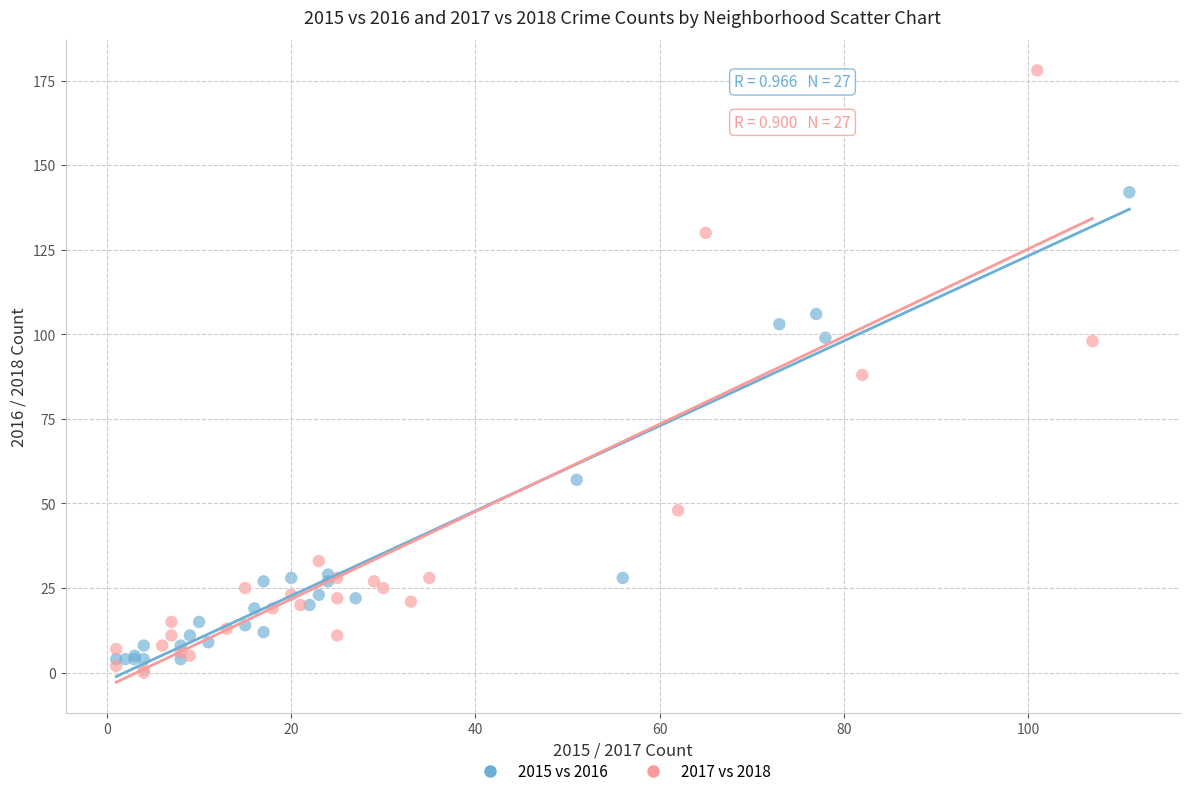

Which series has the largest Y range (max minus min)?

2017 vs 2018